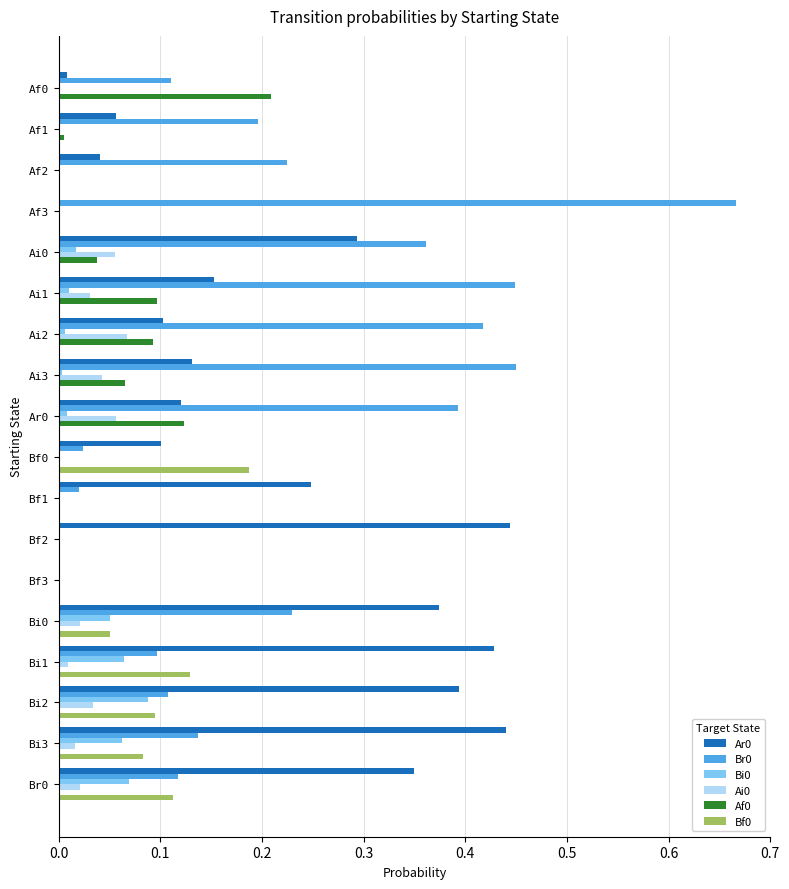

True or false: Ai0 has a value of 0.1 at Ai2.

True